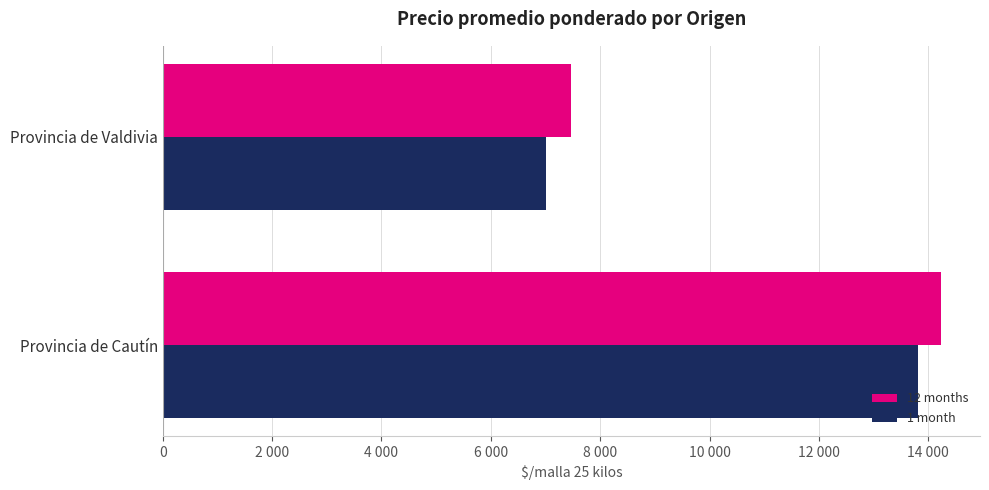

What are all the series names shown in the legend?

12 months, 1 month